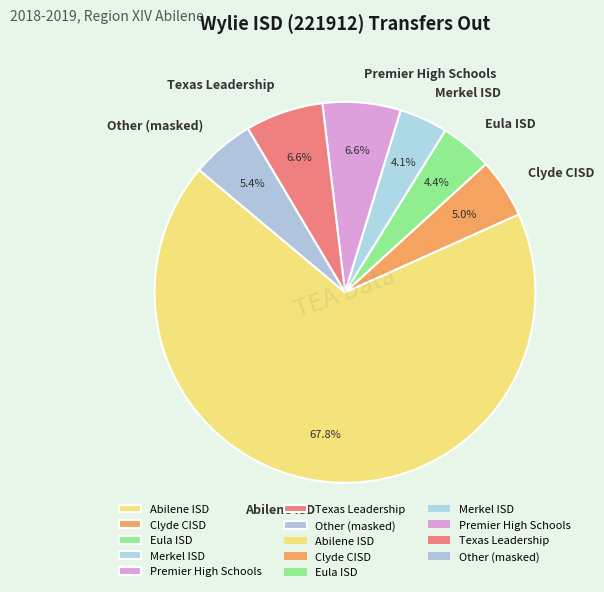

Is it true that Clyde CISD is 14% of the pie?

False